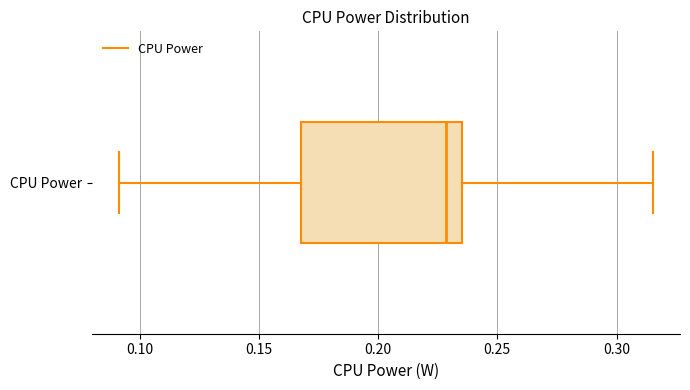

Where is the right edge of the box for CPU Power on the x-axis? The values are not printed on the chart, so give them approximately, as read against the axis.

0.235